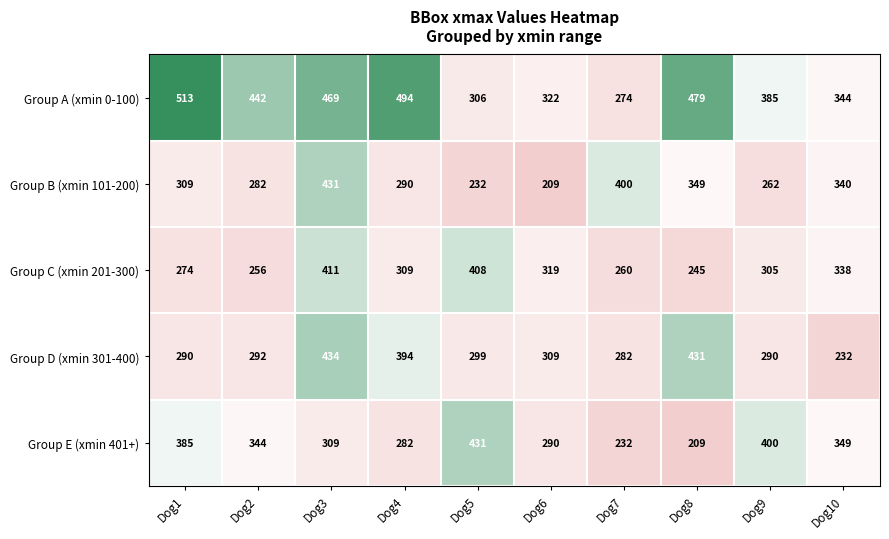

What is the smallest value displayed?

209